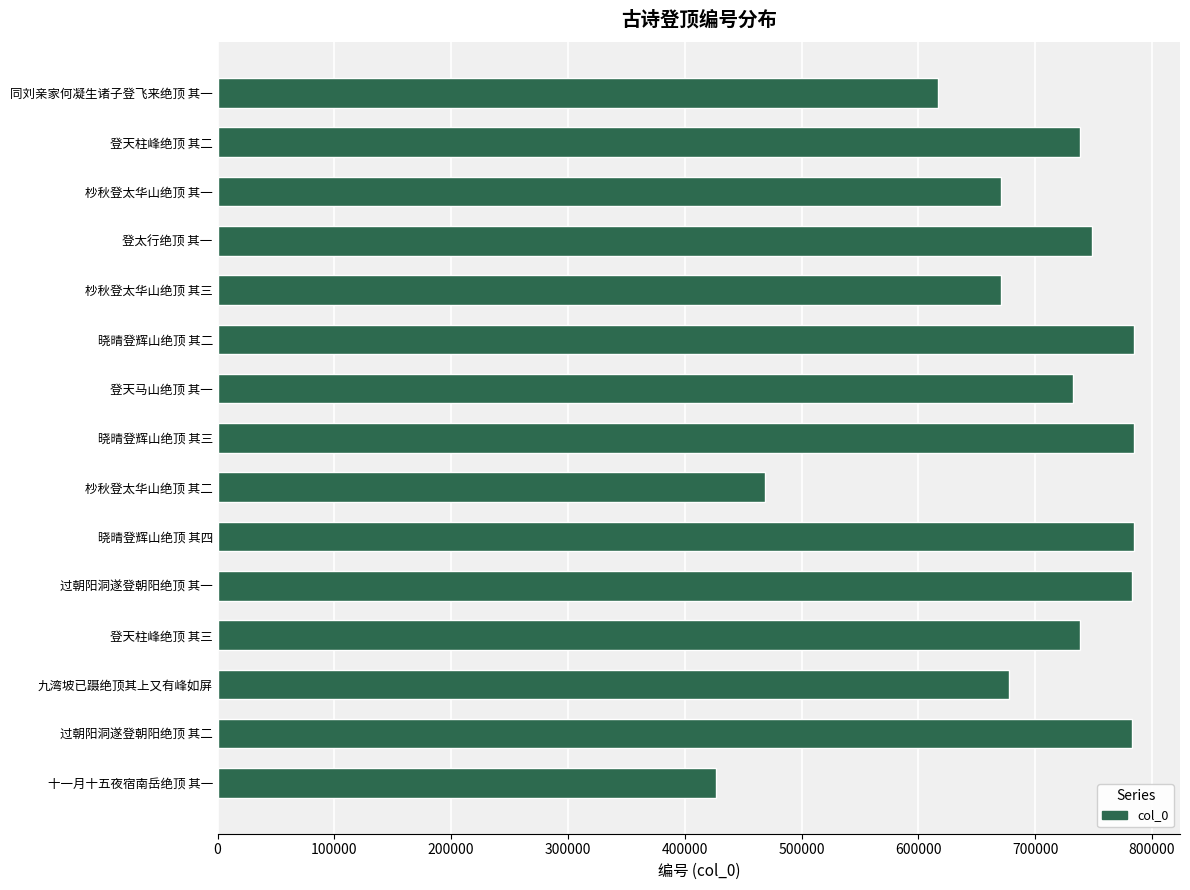

Which has a higher value, 登太行绝顶 其一 or 九湾坡已蹑绝顶其上又有峰如屏?

登太行绝顶 其一